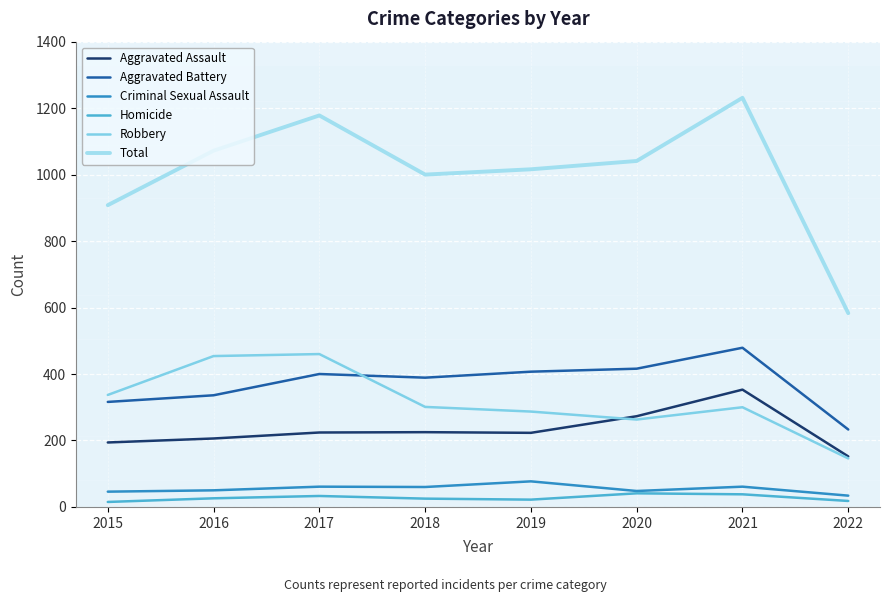

What are all the series names shown in the legend?

Aggravated Assault, Aggravated Battery, Criminal Sexual Assault, Homicide, Robbery, Total